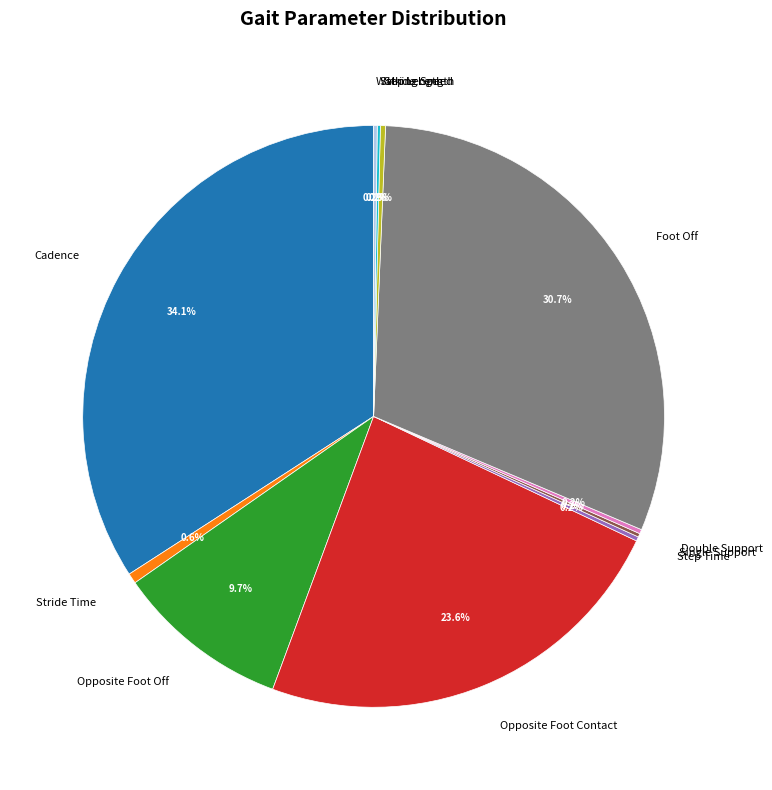

Is Cadence the majority of the pie?

No